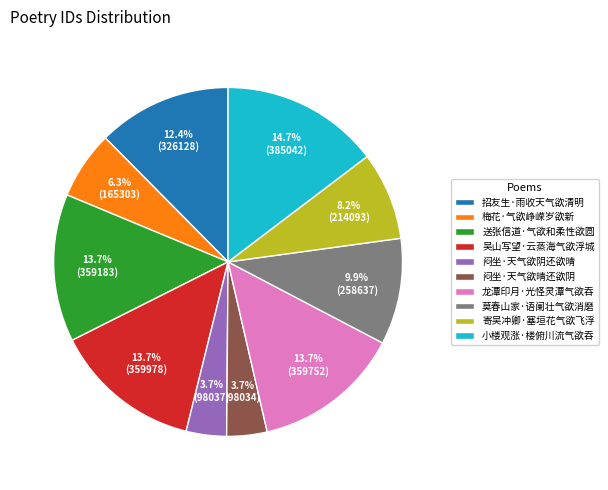

Count the number of slices in the pie.

10